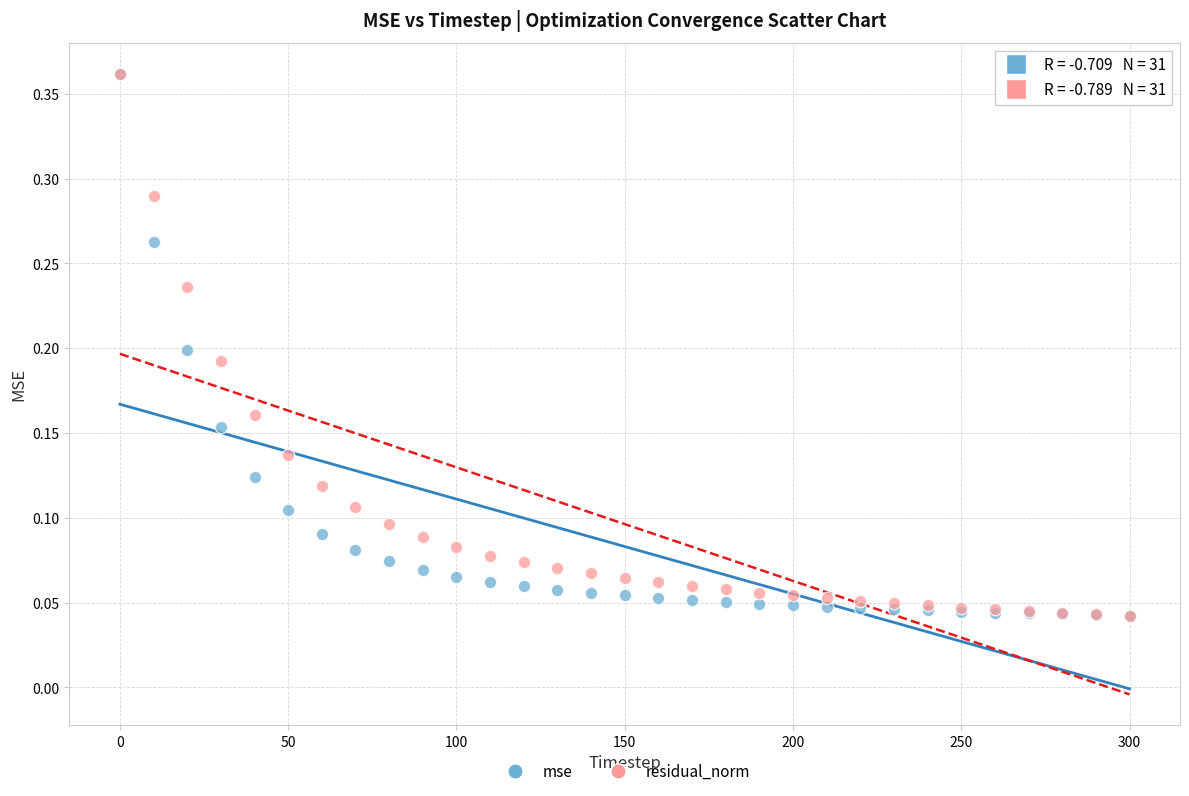

What are all the series names shown in the legend?

mse, residual_norm